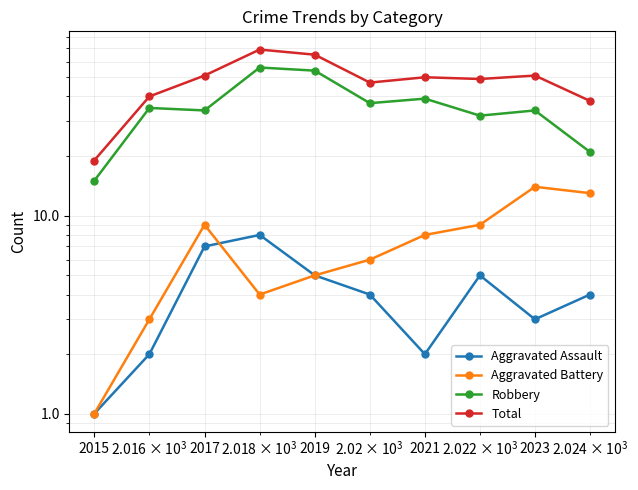

What is the minimum value shown in the chart?

1